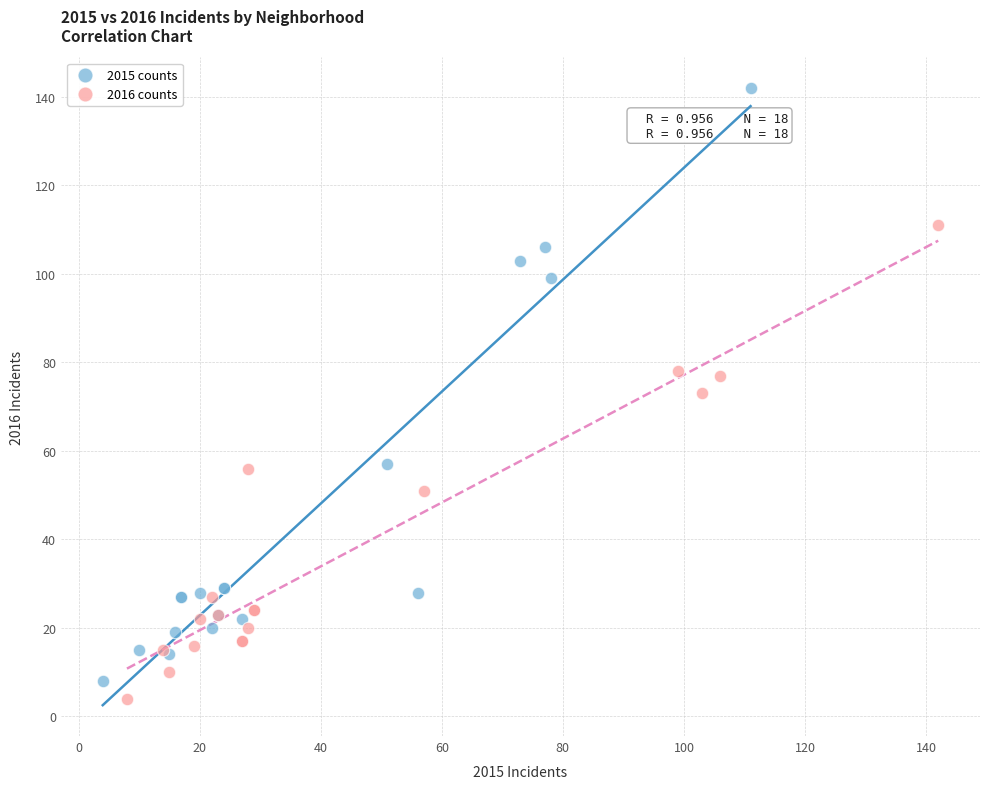

Which series has the largest Y range (max minus min)?

2015 counts